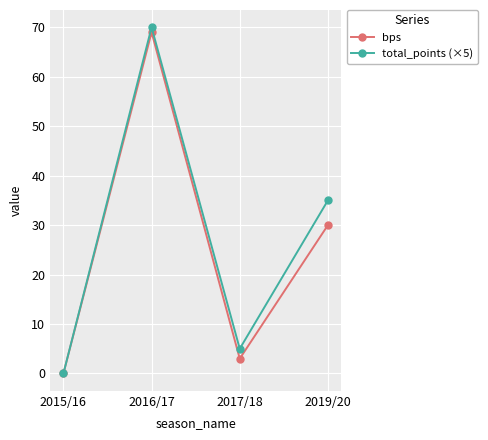

Between 2016/17 and 2017/18, which series saw the biggest shift?

bps